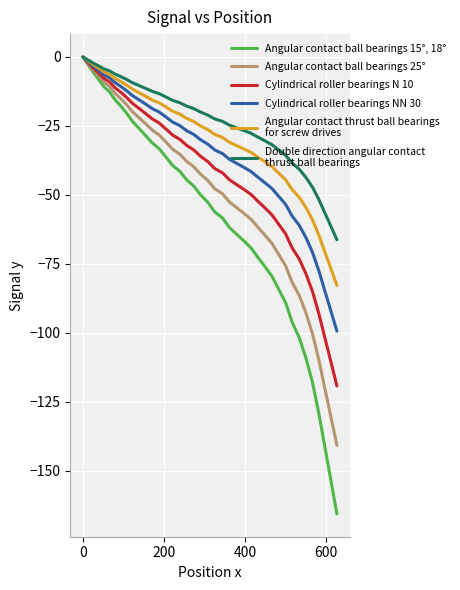

What is the minimum value shown in the chart?

-165.7